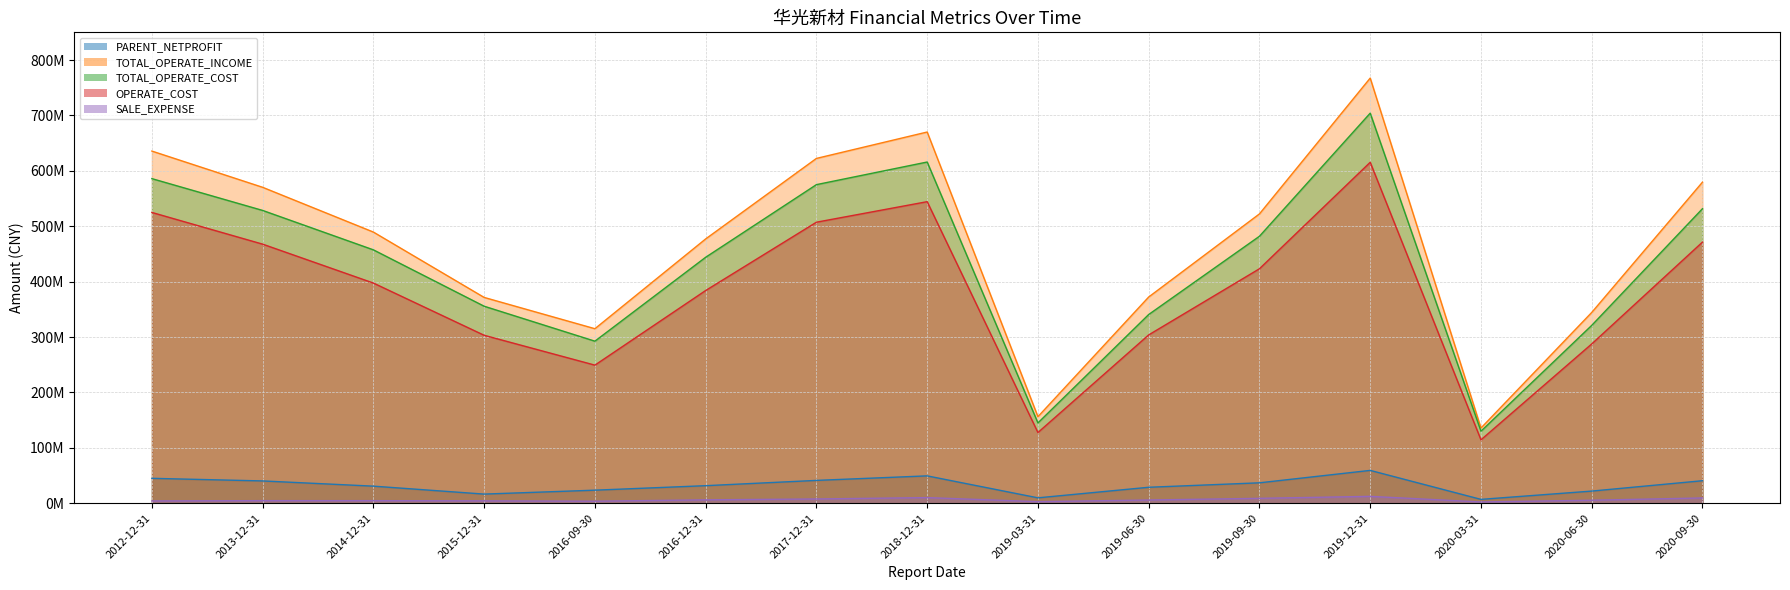

How many values in the TOTAL_OPERATE_COST series exceed 457402650?

8